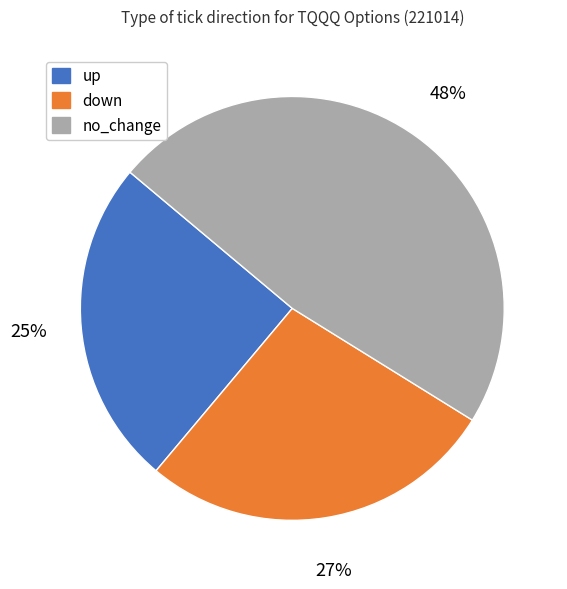

To the nearest percent, what percentage of the pie is up?

25%